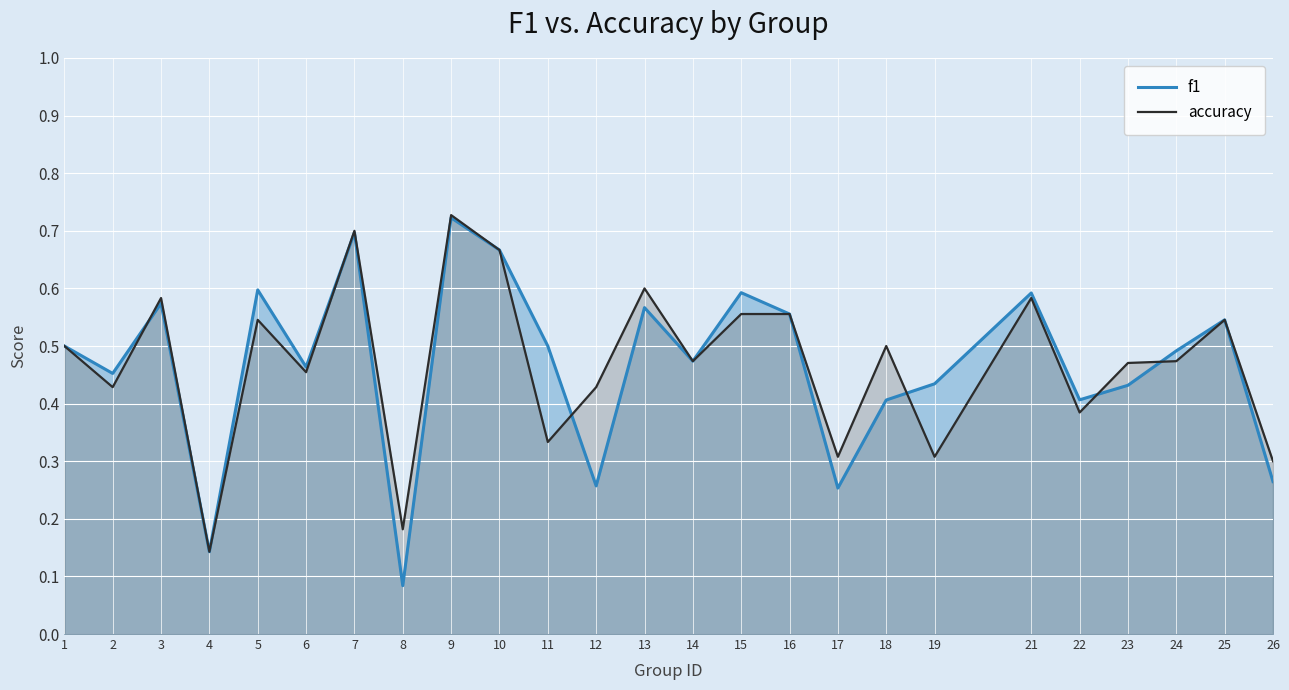

What are all the series names shown in the legend?

f1, accuracy